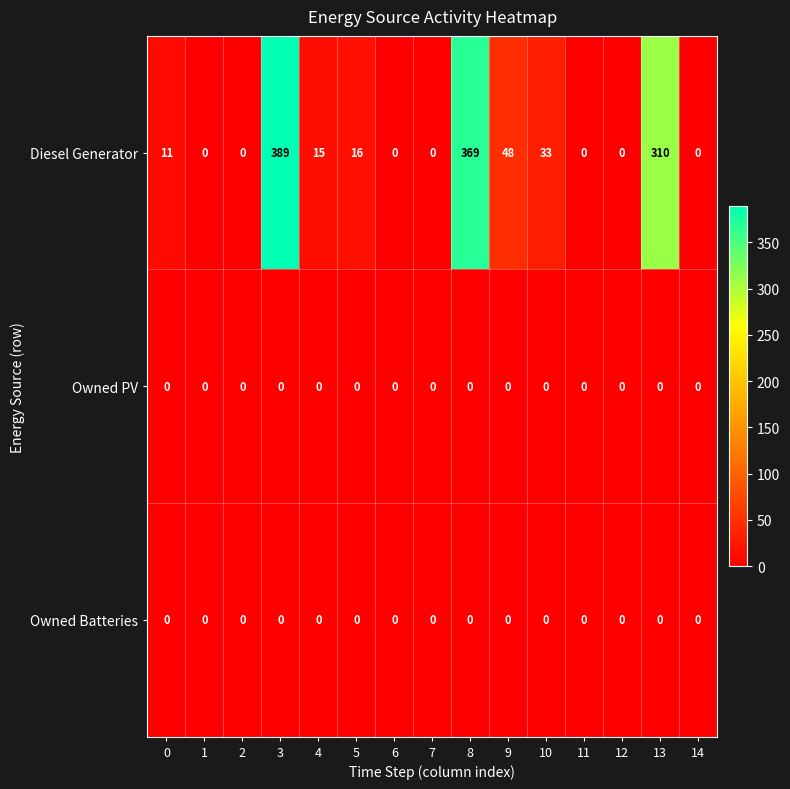

Which category has the highest value across all series?

3